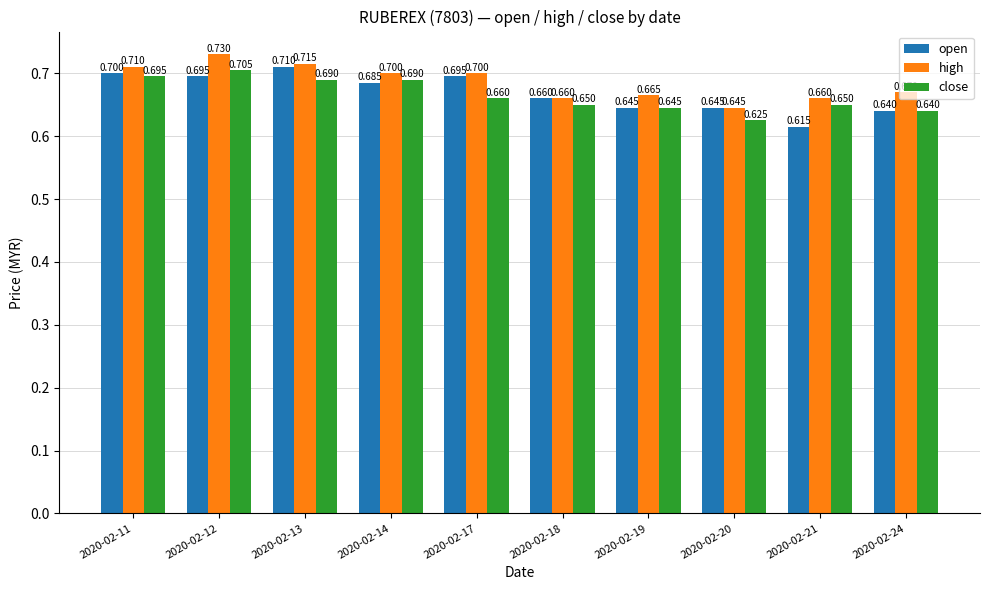

Rank the series by their average value, from highest to lowest.

high, open, close